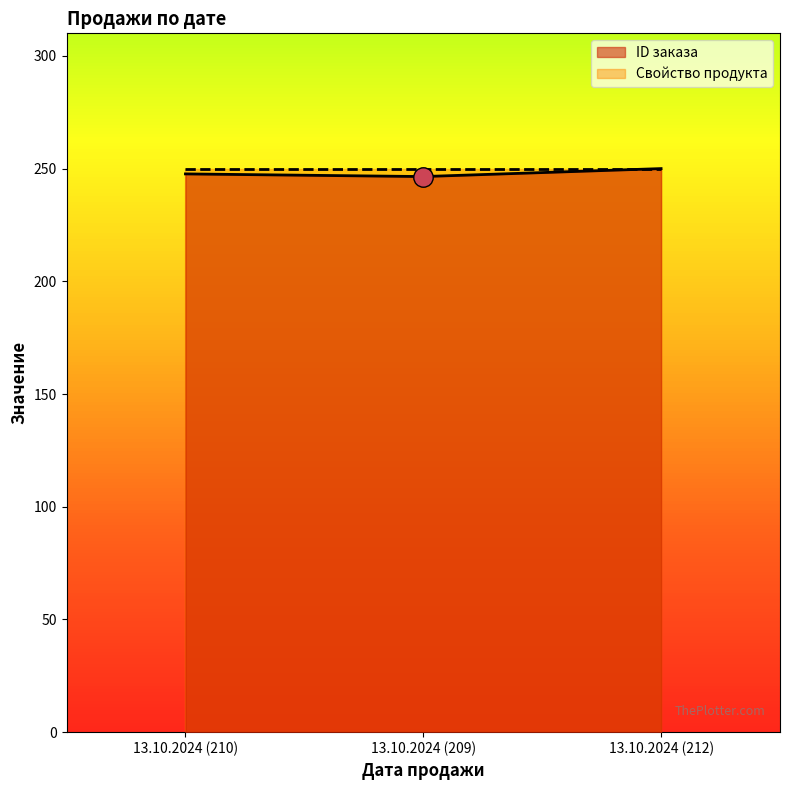

Reading left to right, list all the values displayed in this chart.

247.6	246.5	250.0